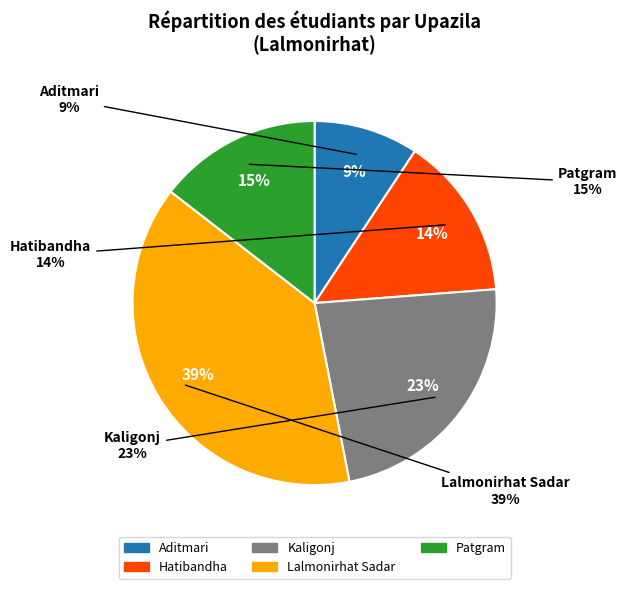

What is the largest slice in the pie chart?

Lalmonirhat Sadar